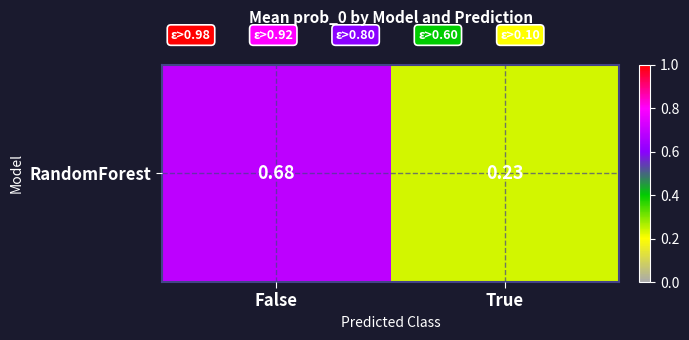

At which category does the chart reach its peak across all series?

False